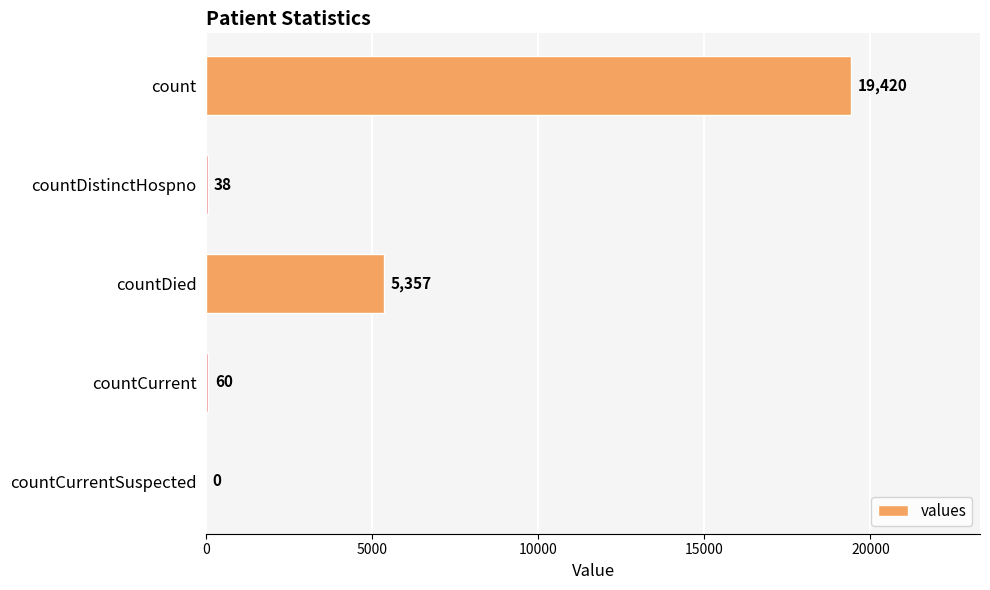

What is the sum of all values?

24875